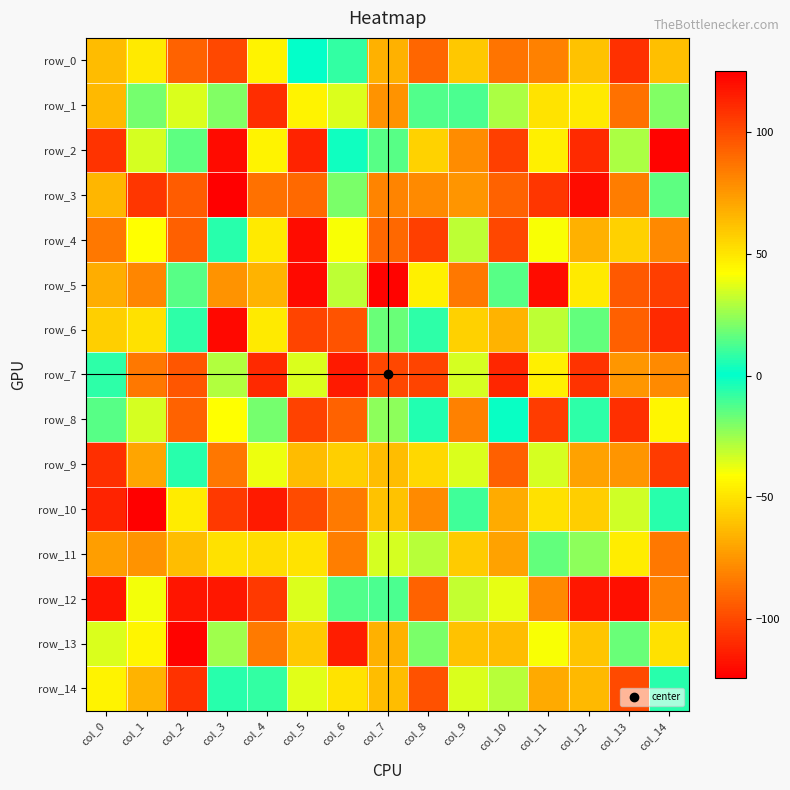

Rank the series by their maximum value, from highest to lowest.

row_10, row_6, row_2, row_12, row_7, row_13, row_8, row_9, row_14, row_5, row_4, row_3, row_1, row_0, row_11